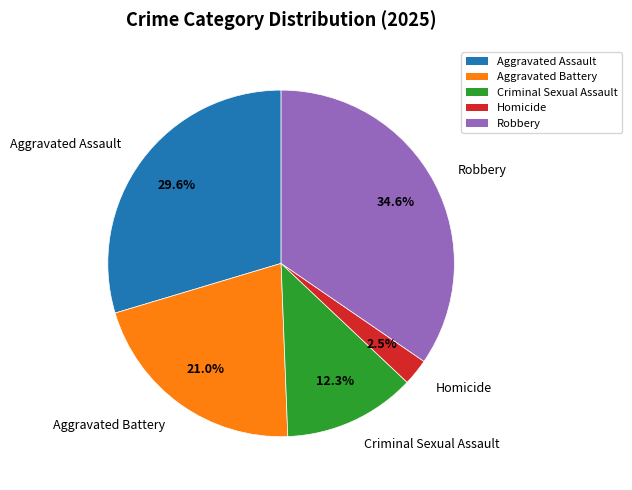

What percentage is the Aggravated Assault slice, to the nearest percent?

30%